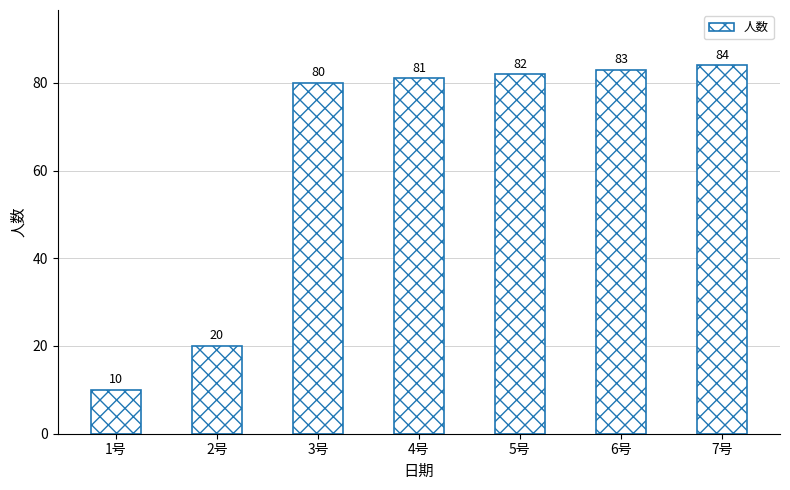

What is the average value?

63